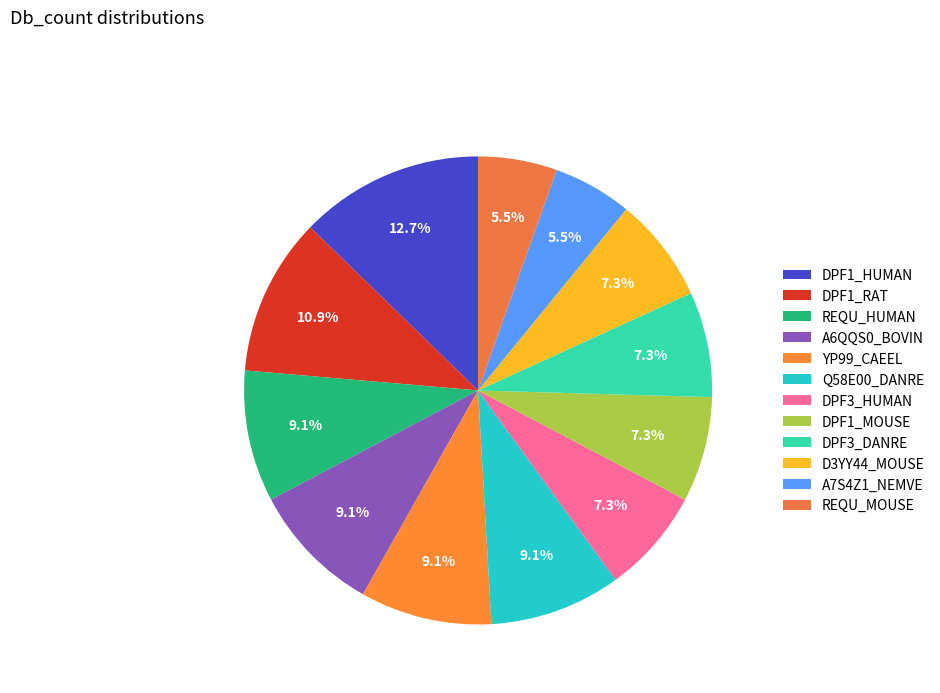

Is the sum of REQU_MOUSE and A7S4Z1_NEMVE greater than half?

No